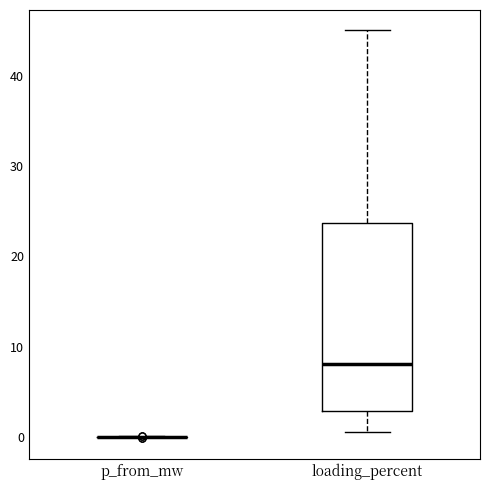

Comparing the boxes themselves (not the whiskers), which one is the tallest?

loading_percent